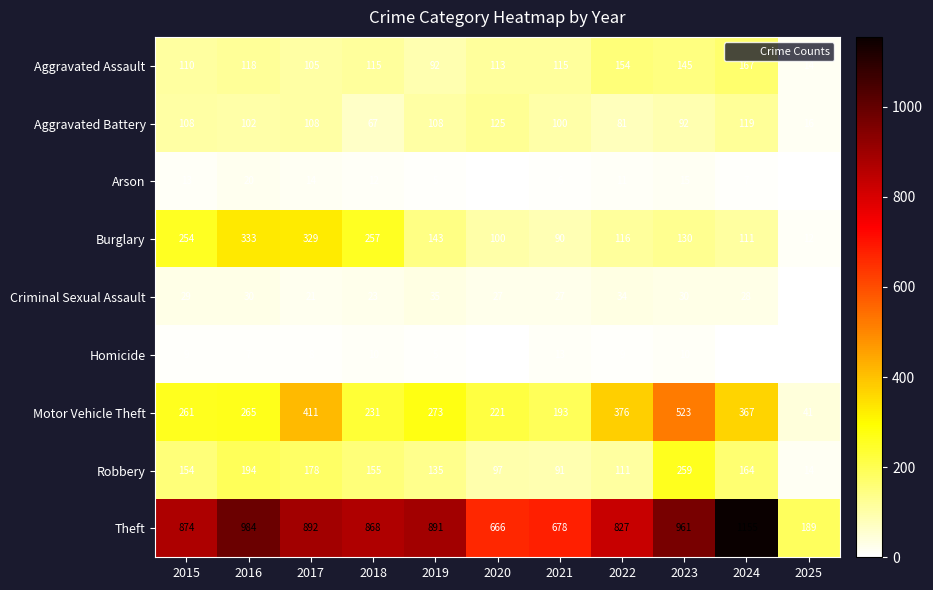

Read the Burglary value at 2018, to the nearest 5.

255